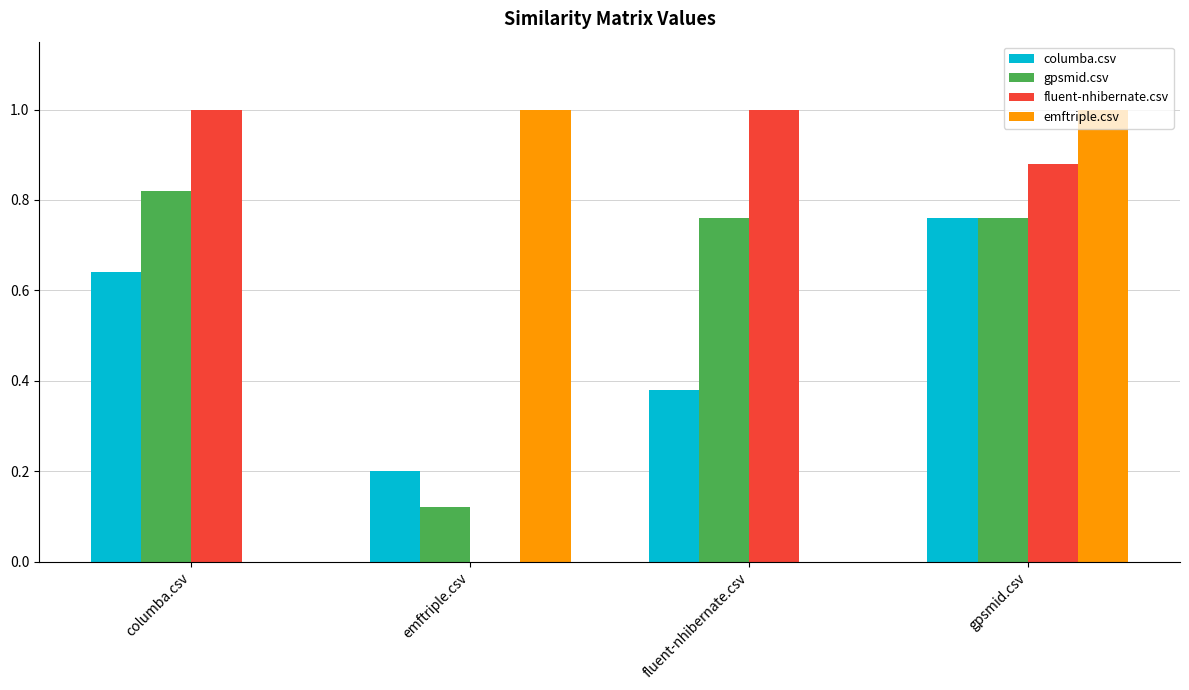

Is it true that columba.csv equals 1.3 at gpsmid.csv?

False